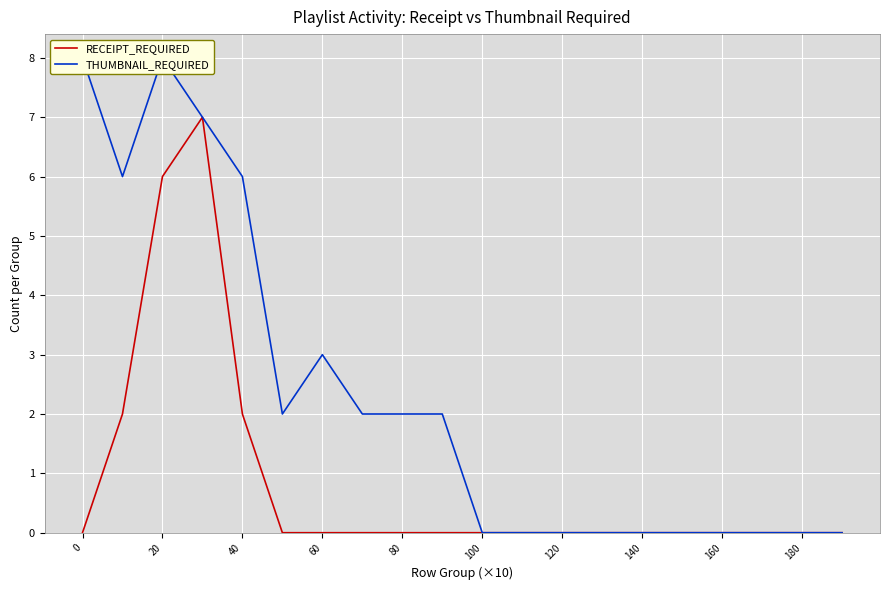

The value of RECEIPT_REQUIRED at 60 is 2. True or false?

False